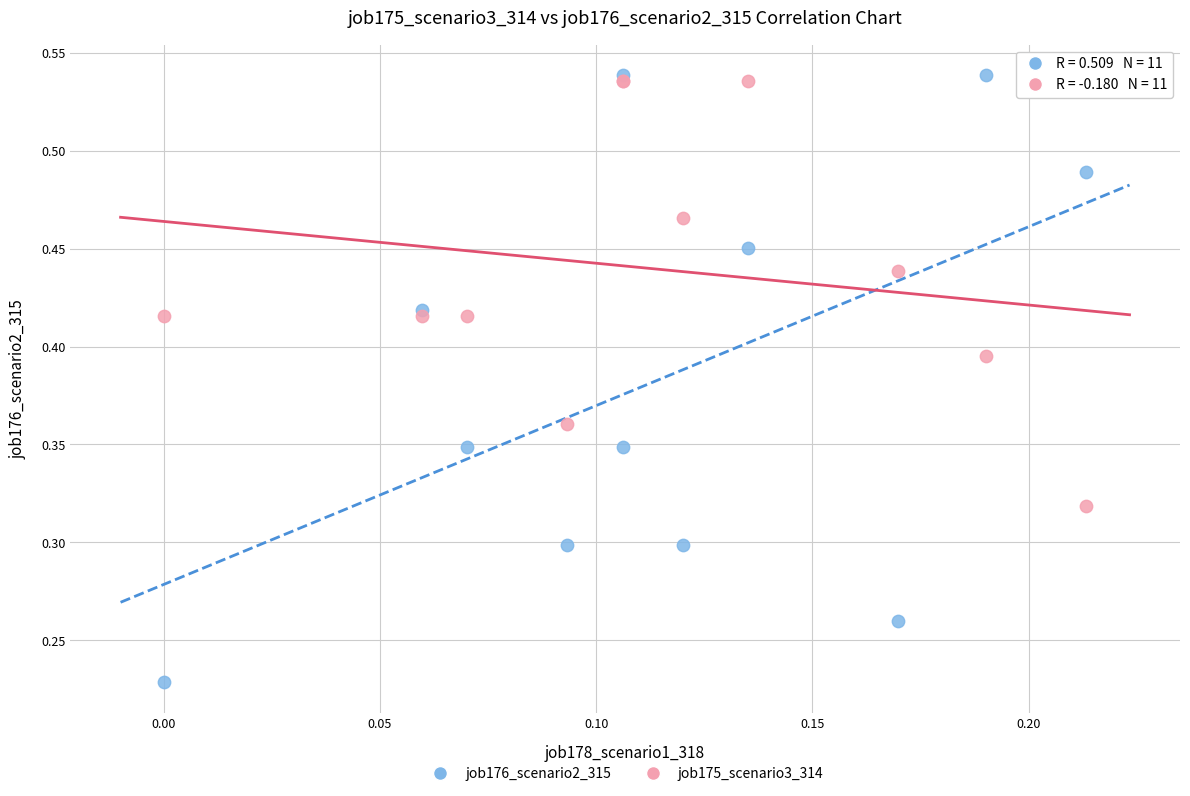

What are all the series names shown in the legend?

job176_scenario2_315, job175_scenario3_314